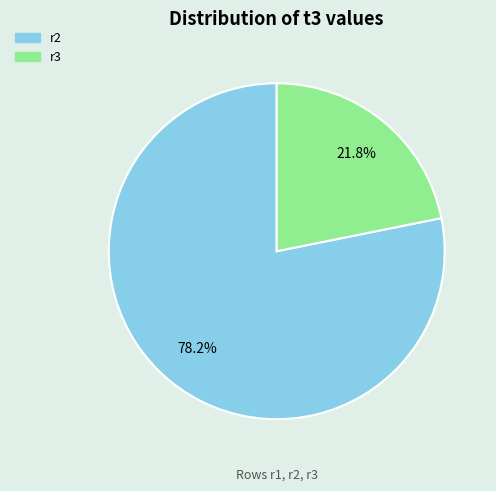

How many segments does this pie chart have?

2